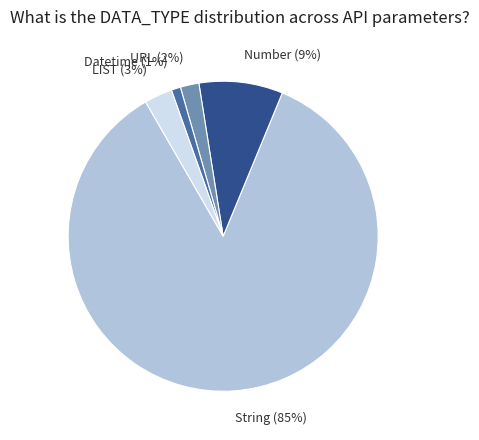

What is the smallest slice in the pie chart?

Datetime